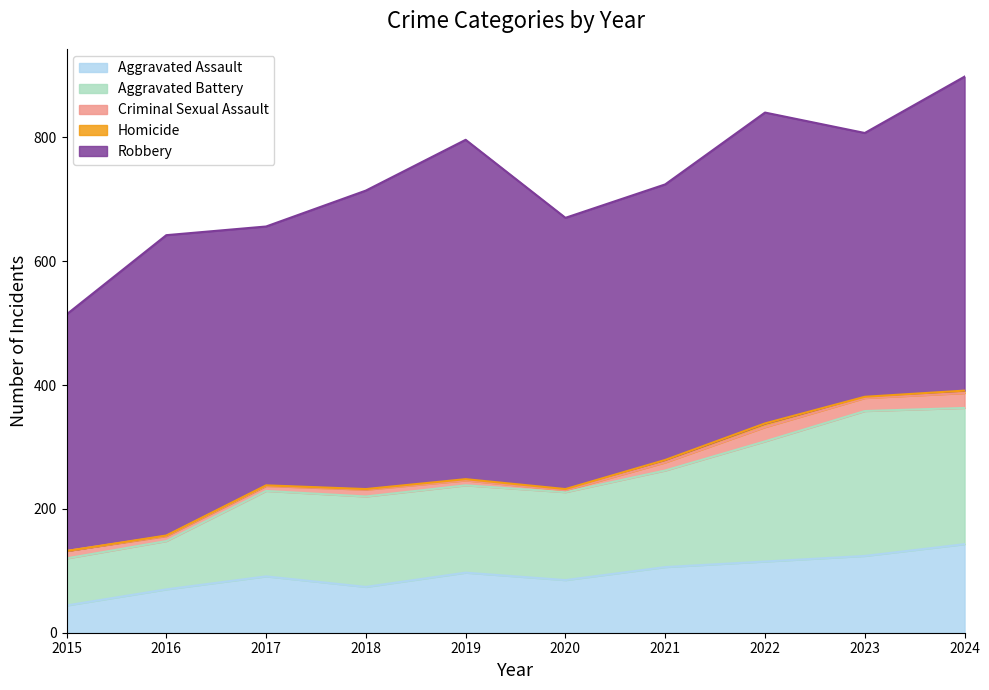

Which category has the highest value in the Robbery series?

2019